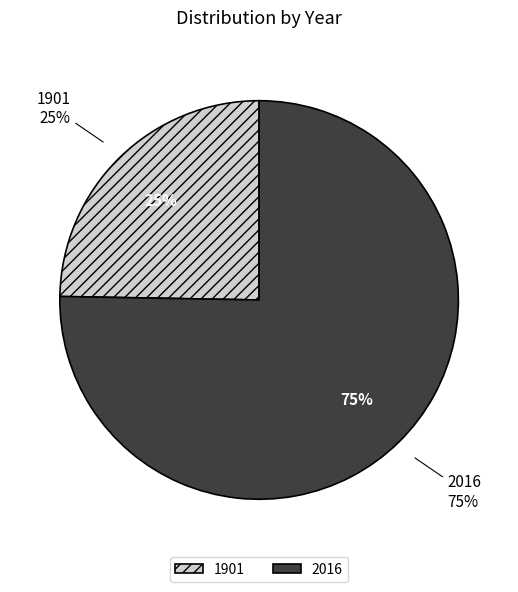

Is the sum of 2016 and 1901 greater than half?

Yes